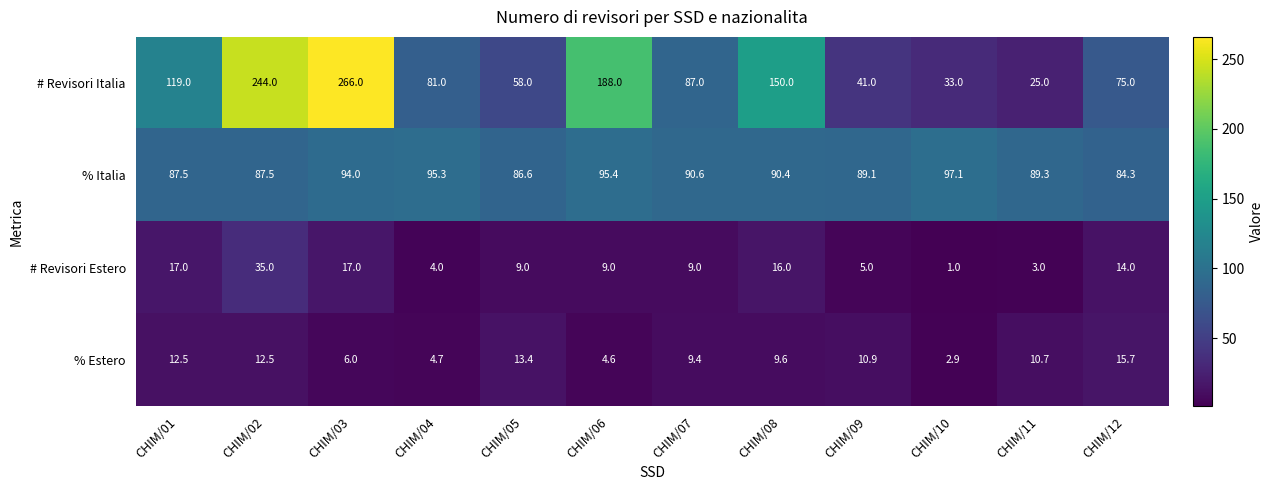

What is the difference between the # Revisori Italia values at CHIM/09 and CHIM/08?

109.0